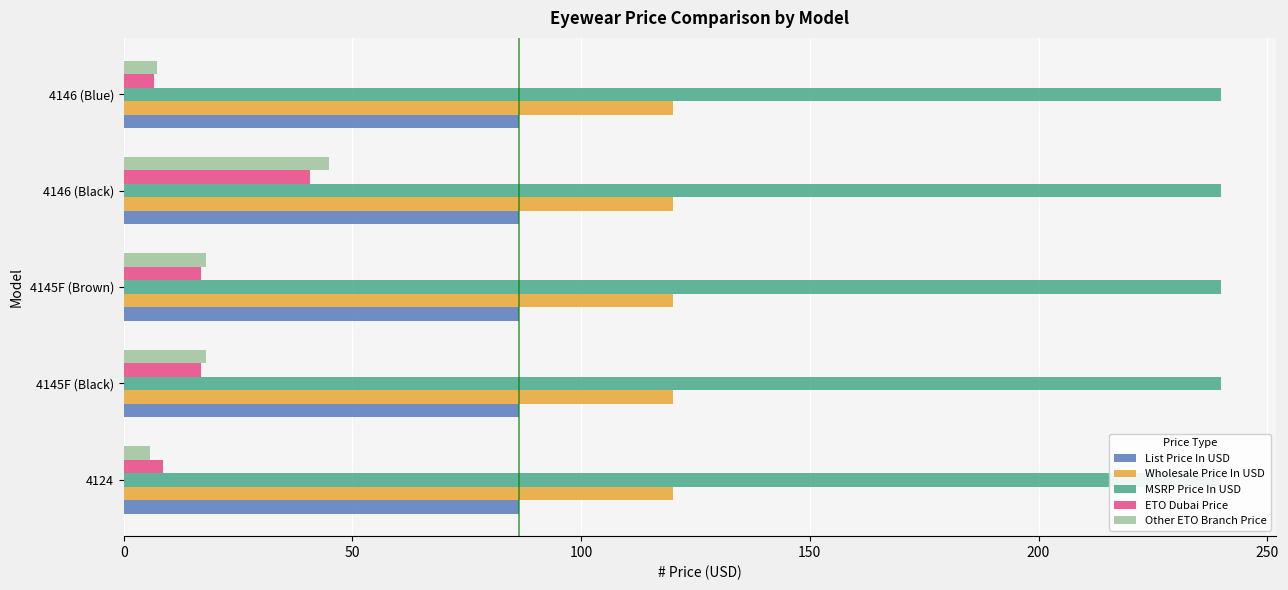

Which series has the largest total across all categories?

Other ETO Branch Price